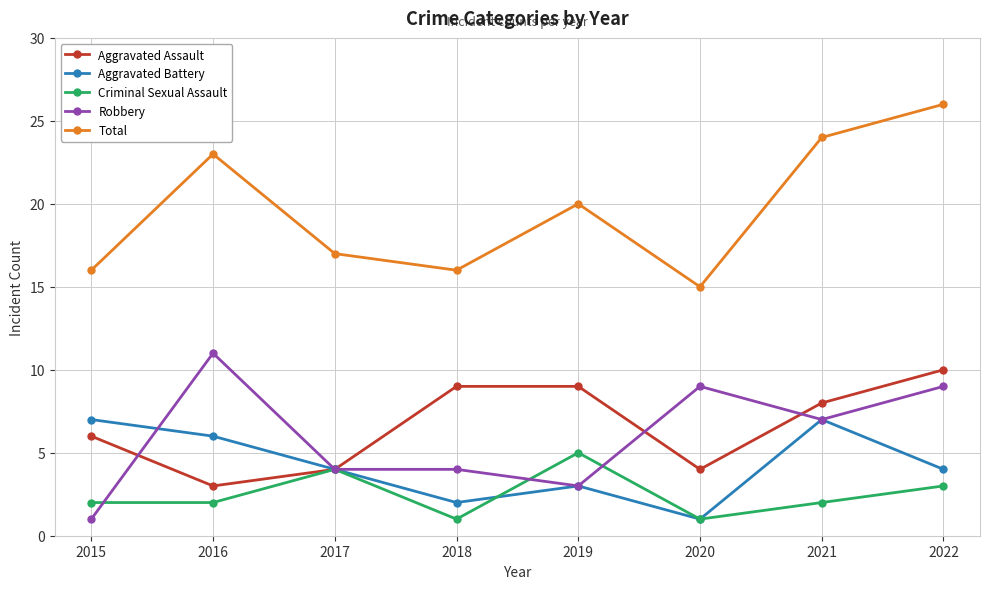

List the series in order of their peak value, highest first.

Total, Robbery, Aggravated Assault, Aggravated Battery, Criminal Sexual Assault